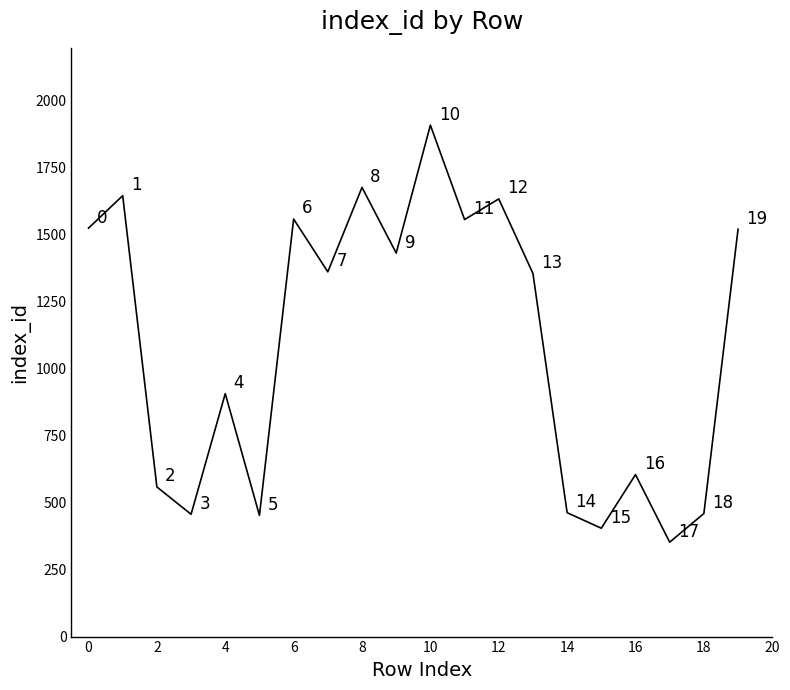

What is the difference between the maximum and minimum values?

1555